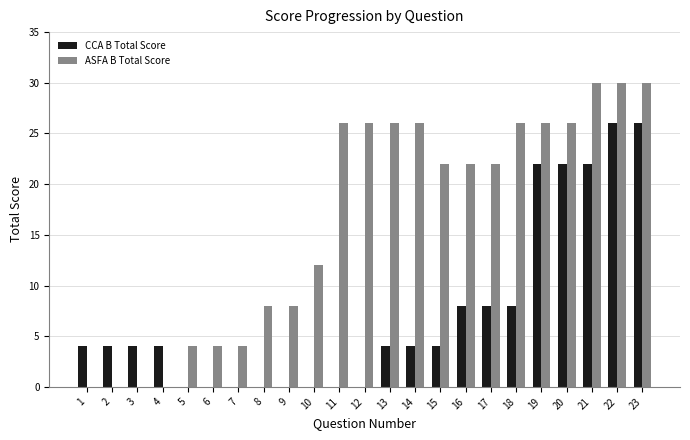

Which series has the largest range (max minus min)?

ASFA B Total Score